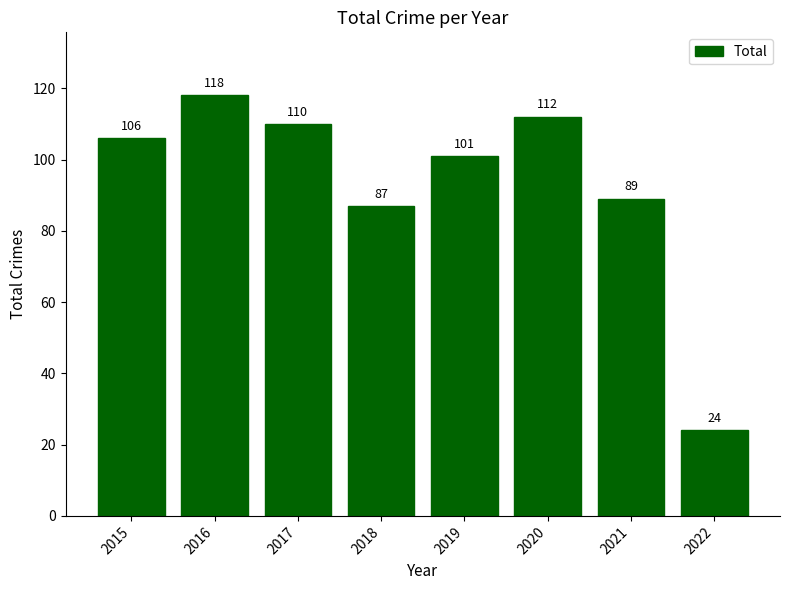

What is the ratio of the value at 2016 to the value at 2015?

1.1